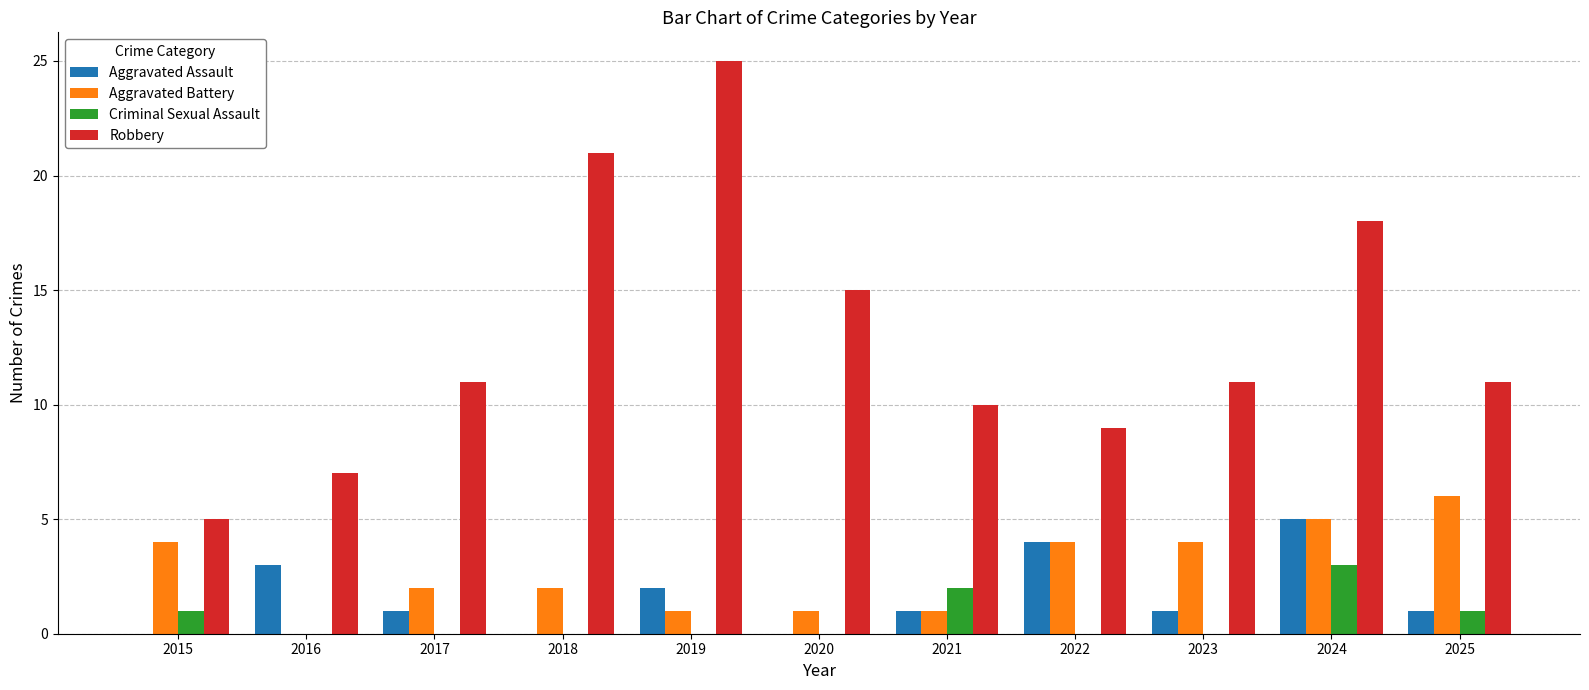

At which label does Robbery reach its peak?

2019